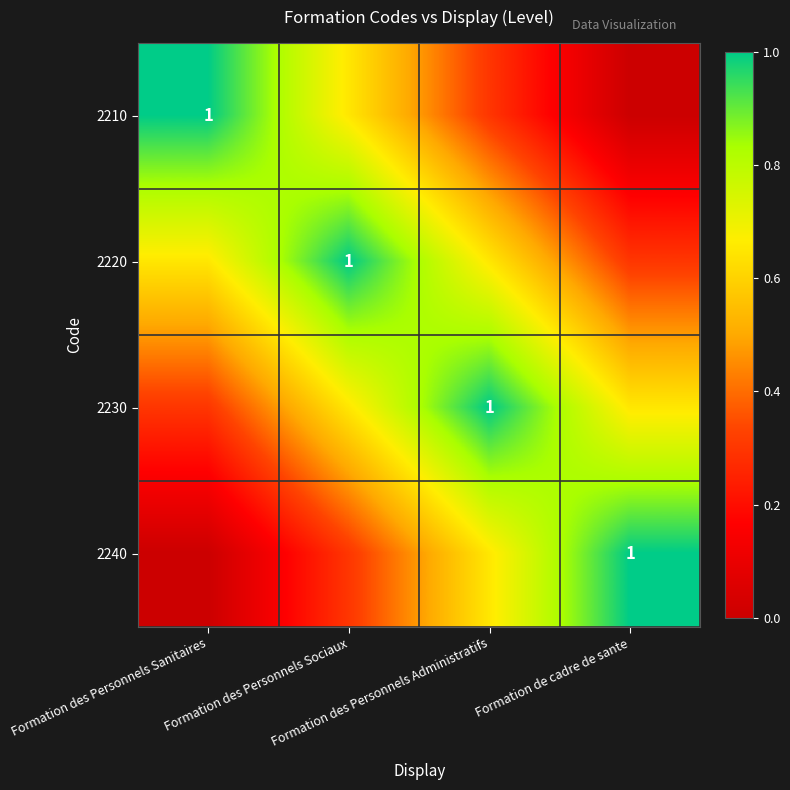

At which label does 2220 reach its minimum?

Formation de cadre de sante